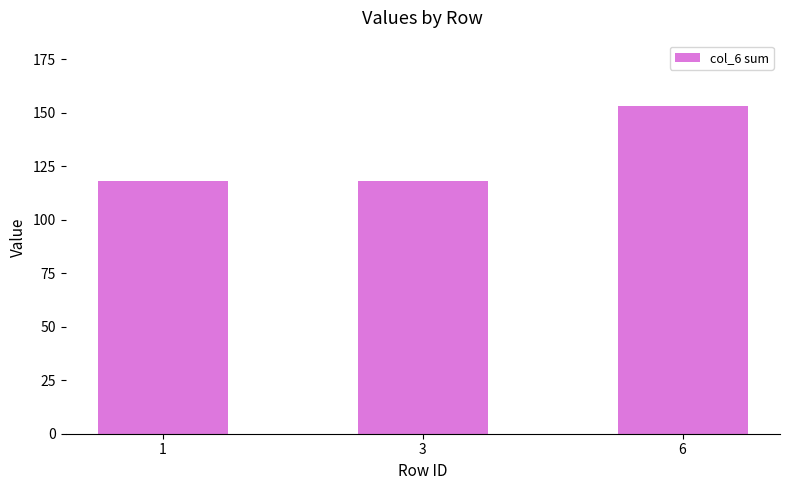

The value at 3 is 118. True or false?

True